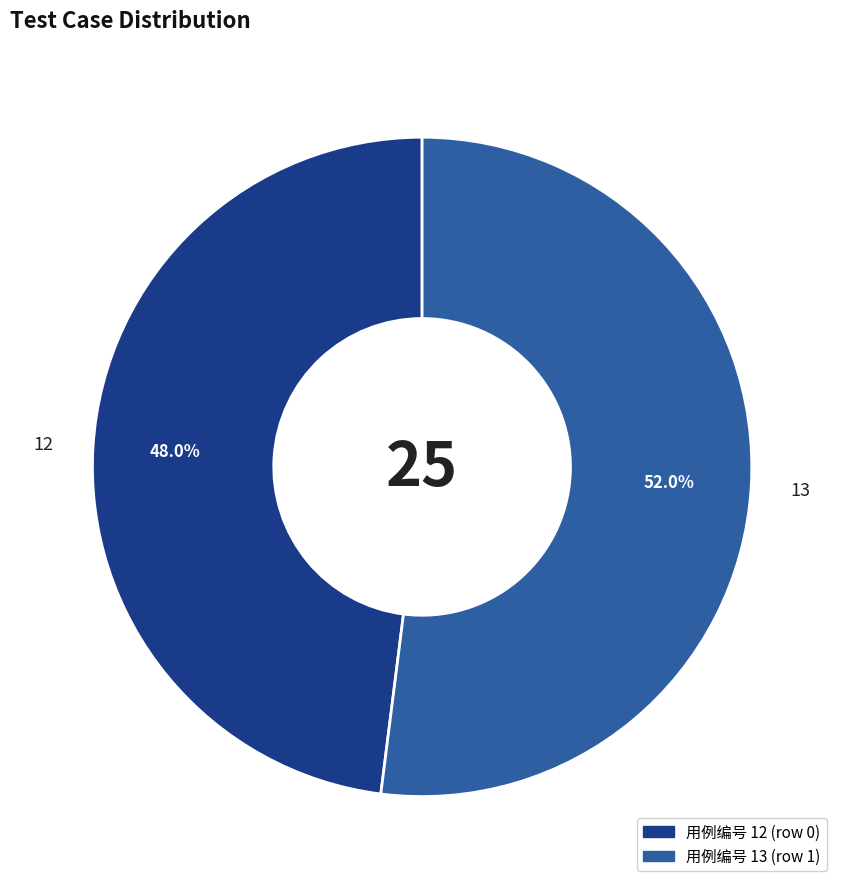

Which category has the smallest portion of the pie?

12